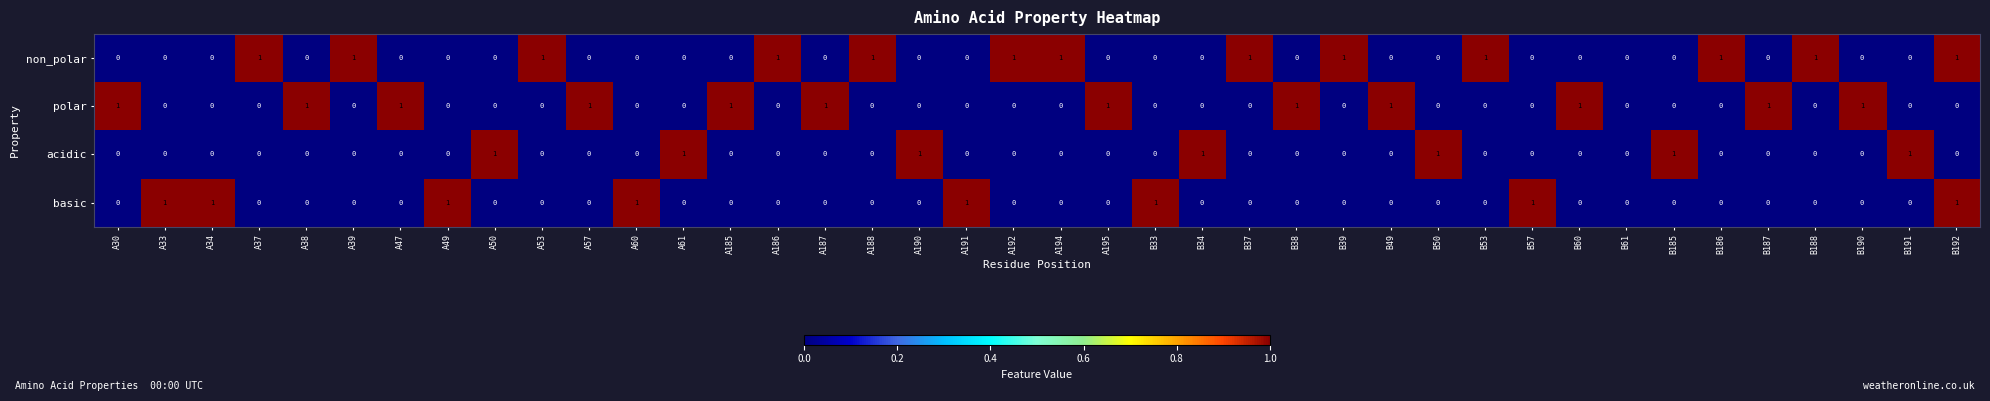

Which series has the largest total across all categories?

non_polar